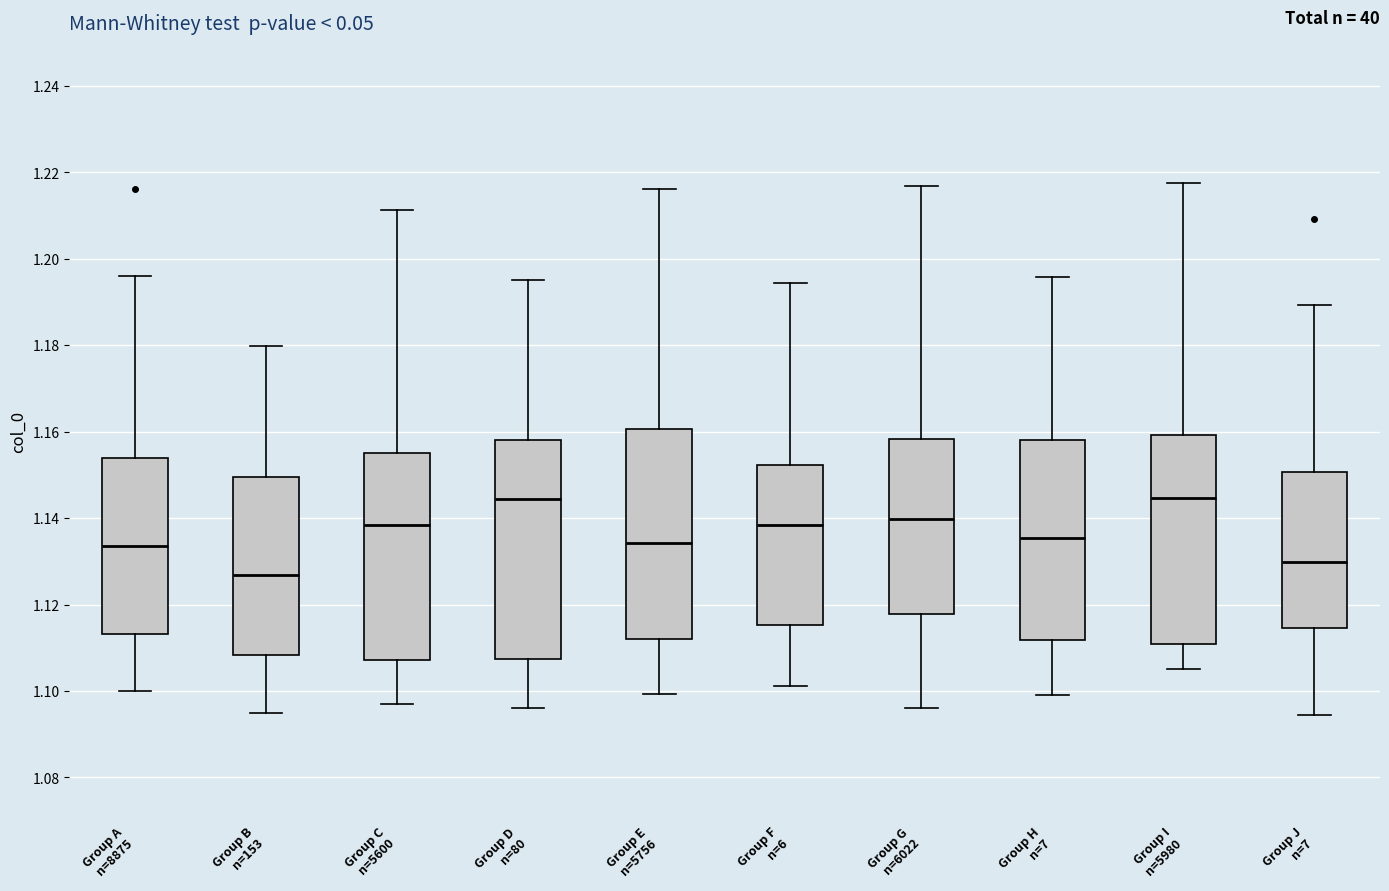

Where is the lower edge of the box for Group A n=8875 on the y-axis? The values are not printed on the chart, so give them approximately, as read against the axis.

1.114